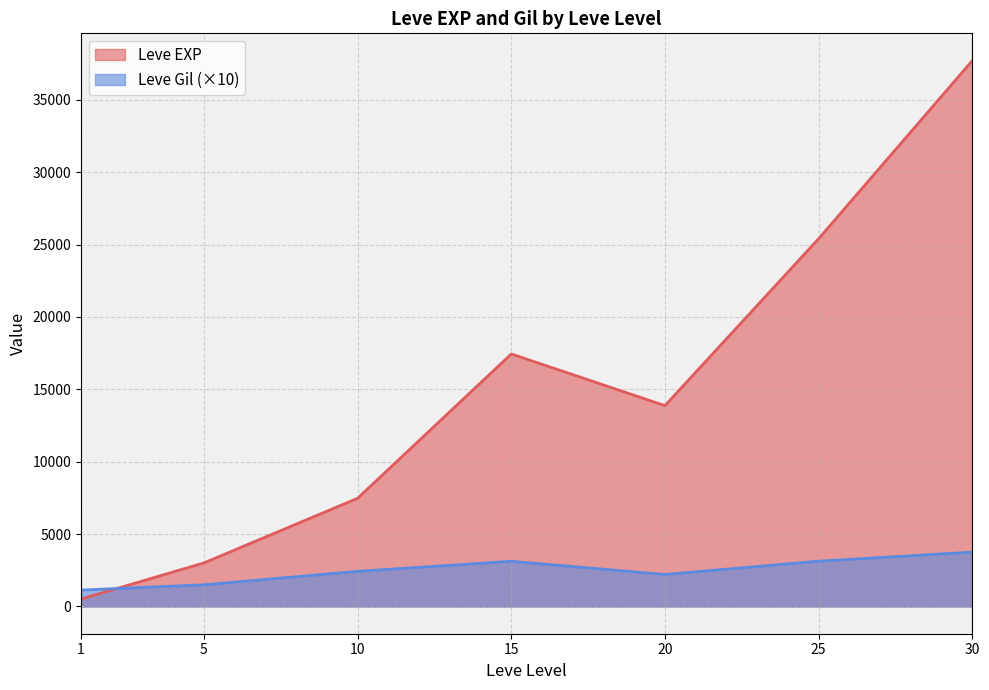

Which label corresponds to the largest value in the chart?

30